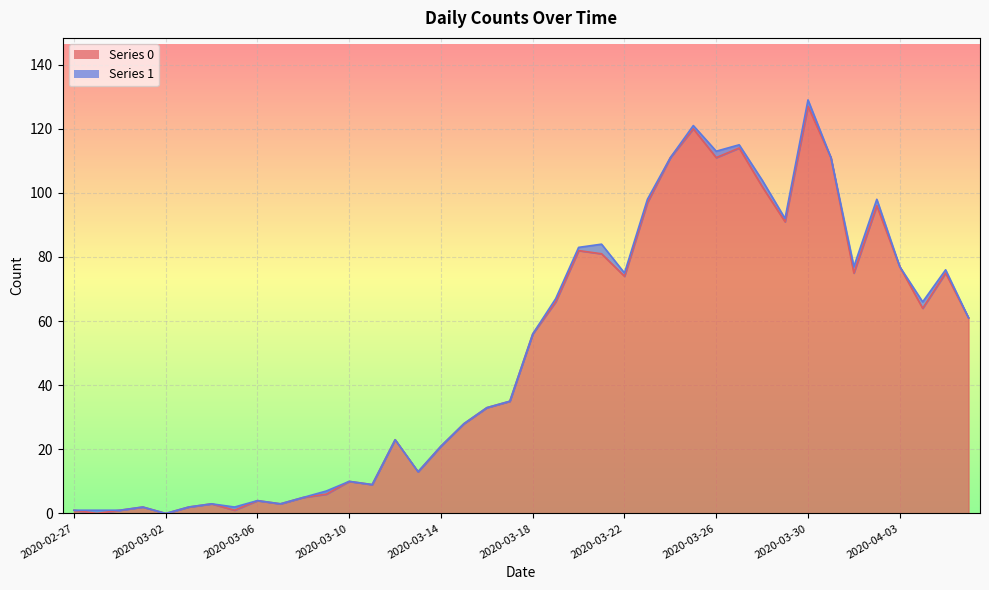

Rank the categories by value from lowest to highest.

2020-02-28, 2020-03-02, 2020-02-27, 2020-02-29, 2020-03-05, 2020-03-01, 2020-03-03, 2020-03-04, 2020-03-07, 2020-03-06, 2020-03-08, 2020-03-09, 2020-03-11, 2020-03-10, 2020-03-13, 2020-03-14, 2020-03-12, 2020-03-15, 2020-03-16, 2020-03-17, 2020-03-18, 2020-04-06, 2020-04-04, 2020-03-19, 2020-03-22, 2020-04-01, 2020-04-05, 2020-04-03, 2020-03-21, 2020-03-20, 2020-03-29, 2020-04-02, 2020-03-23, 2020-03-28, 2020-03-24, 2020-03-26, 2020-03-31, 2020-03-27, 2020-03-25, 2020-03-30